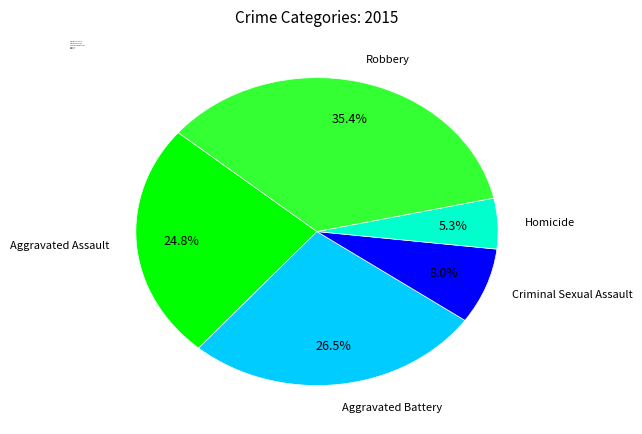

Count the number of slices in the pie.

5